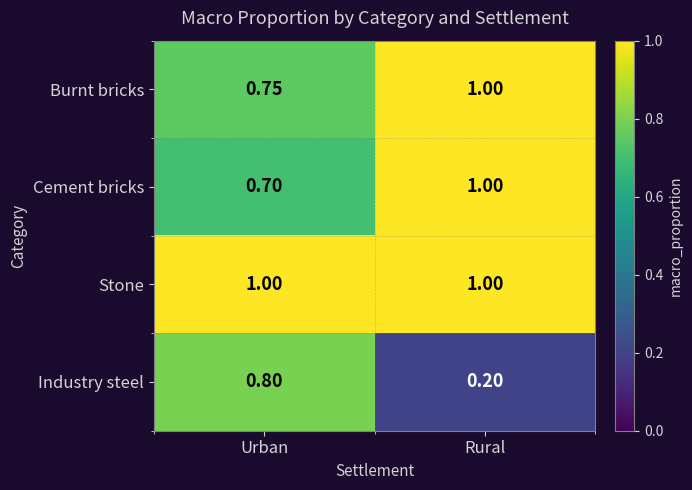

Which series changed the most between Urban and Rural?

Industry steel